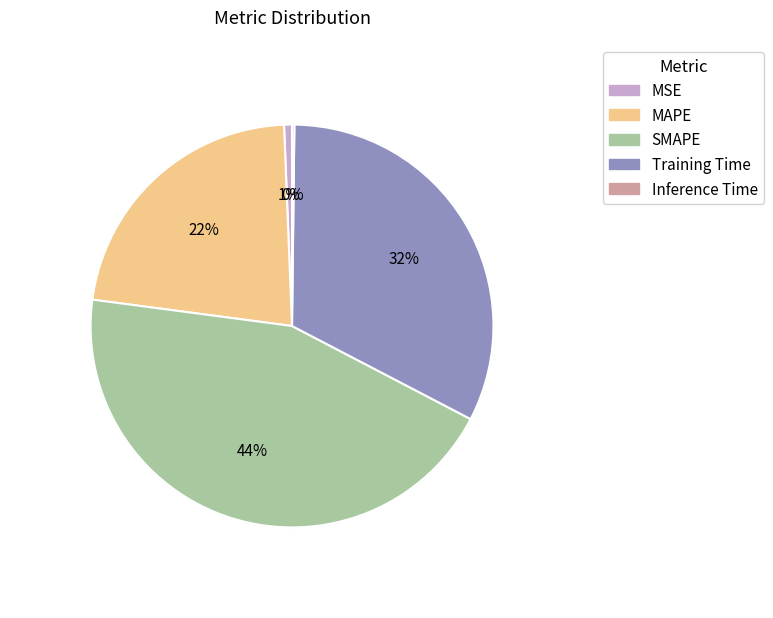

Count the number of slices in the pie.

5